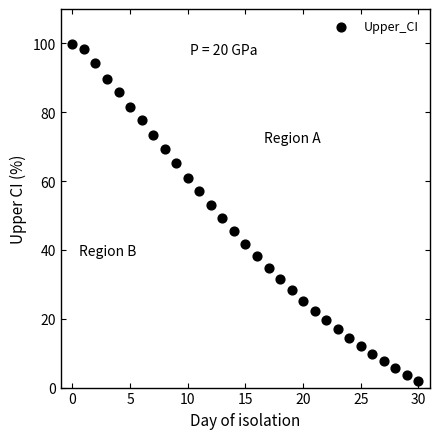

What is the range of Y values (max minus min)?

98.1